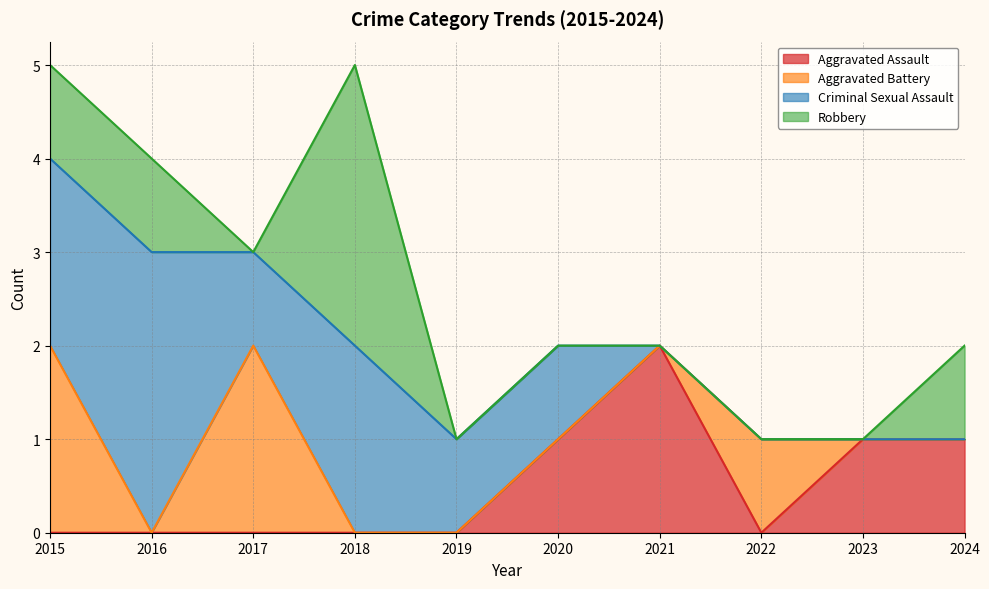

What is the difference between the maximum and minimum values in the Aggravated Battery series?

2